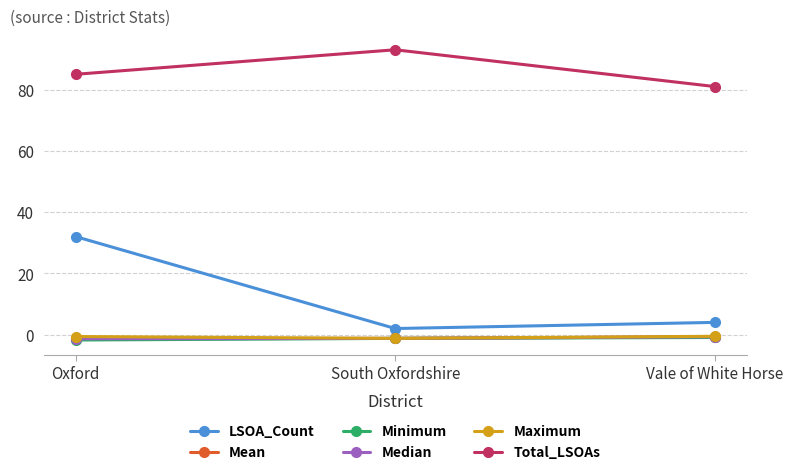

What is the sum of the LSOA_Count values at South Oxfordshire and Oxford?

34.0